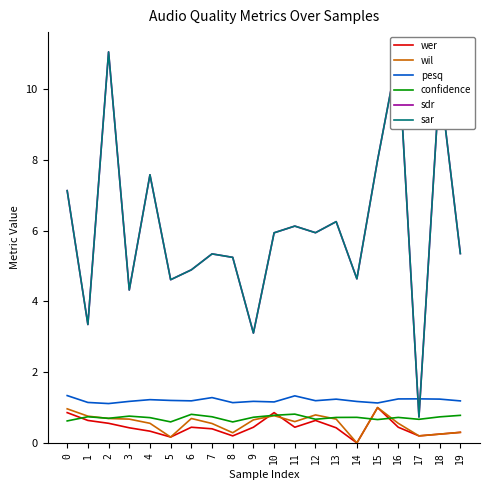

Does the chart display data point markers on the line(s)?

No